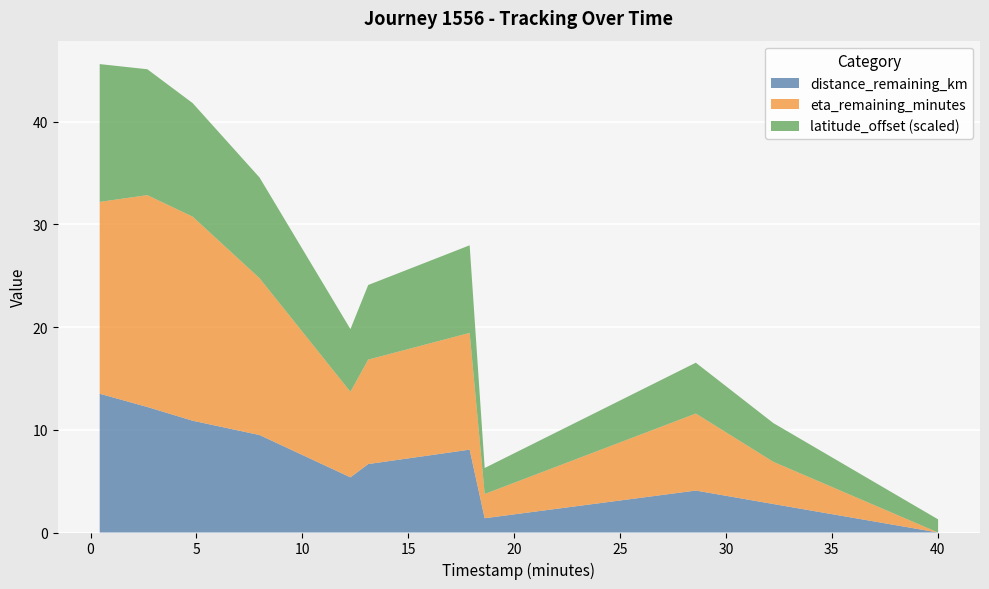

What is the maximum value for distance_remaining_km?

13.5